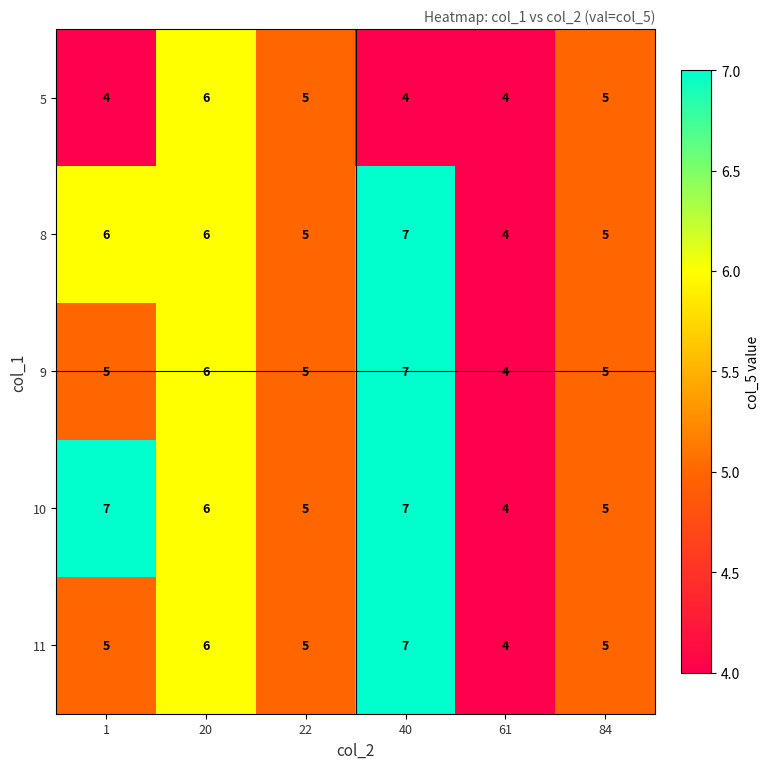

Which series changed the most between 1 and 61?

10